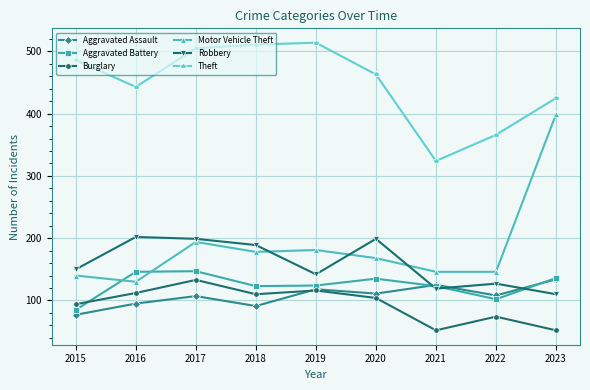

True or false: Aggravated Battery has more than 0 points higher than both neighbors.

True